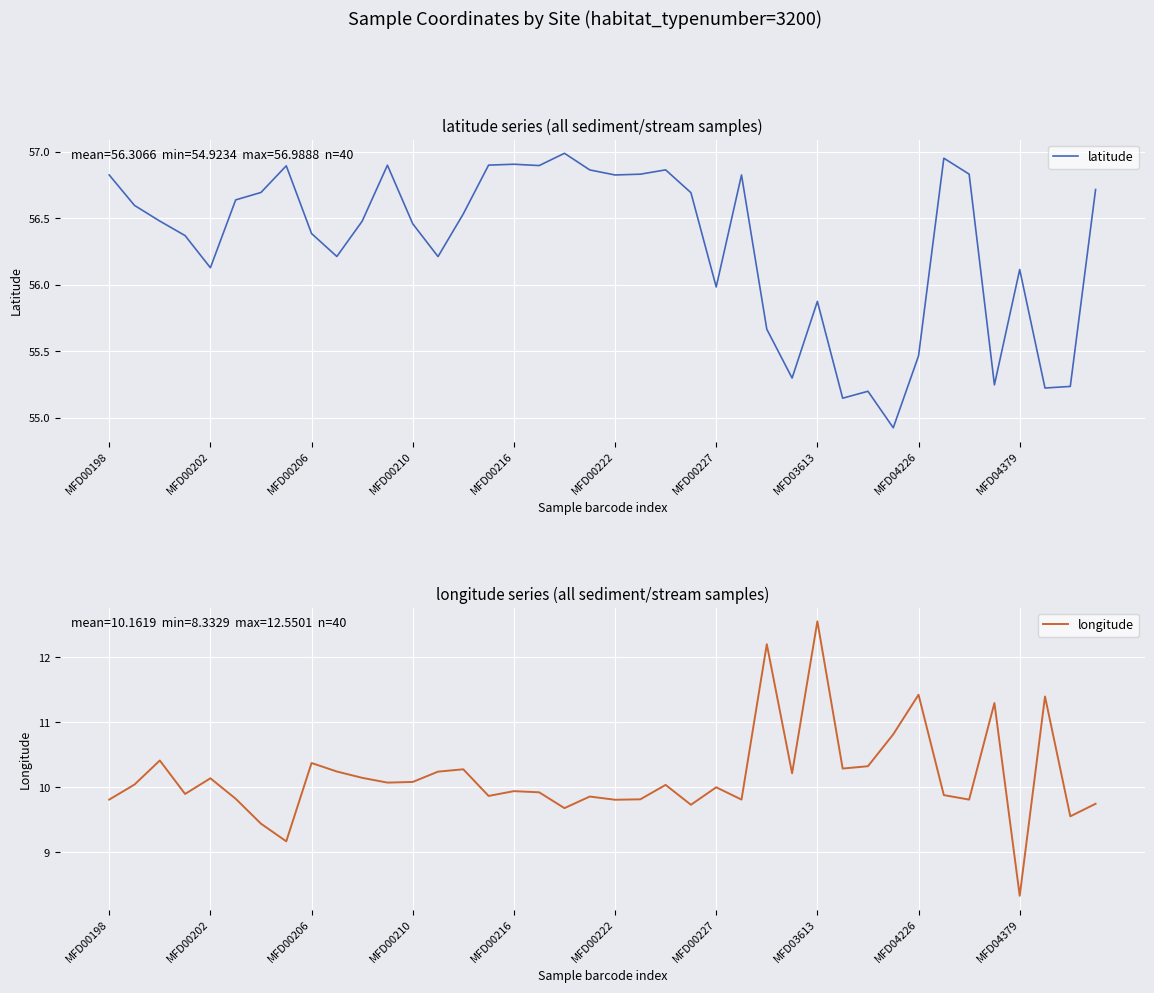

The value of latitude at MFD00216 is 56.9. True or false?

True